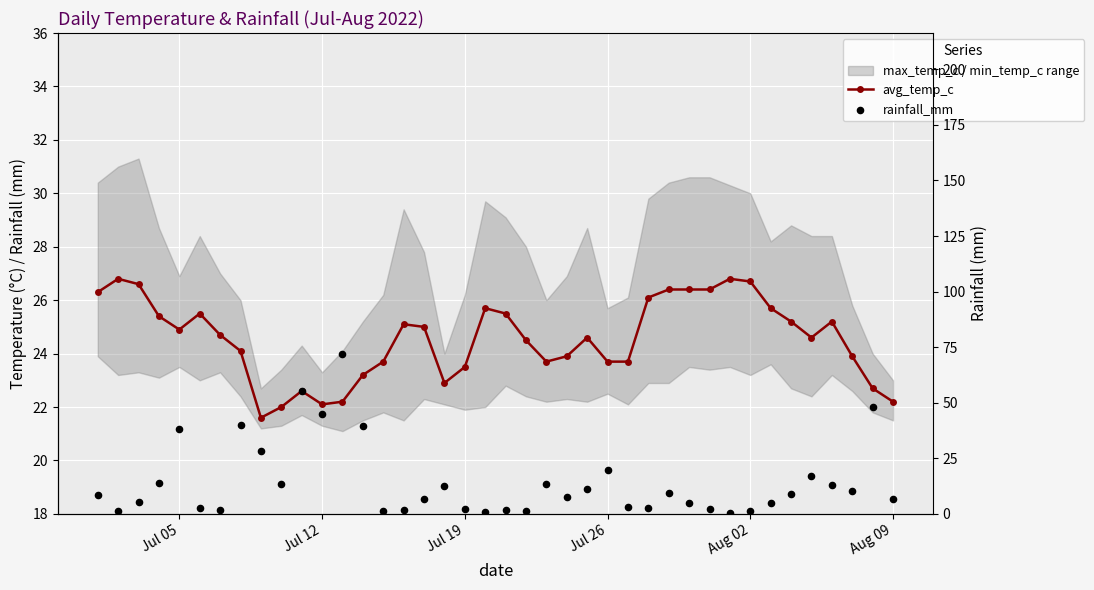

At how many categories does at least one series exceed 30?

7